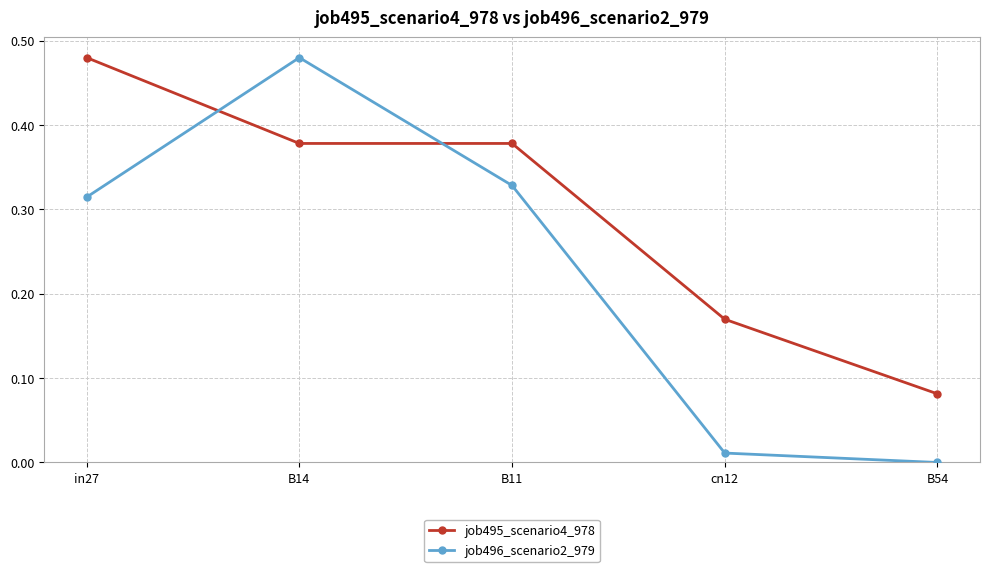

At how many categories does at least one series exceed 0?

5